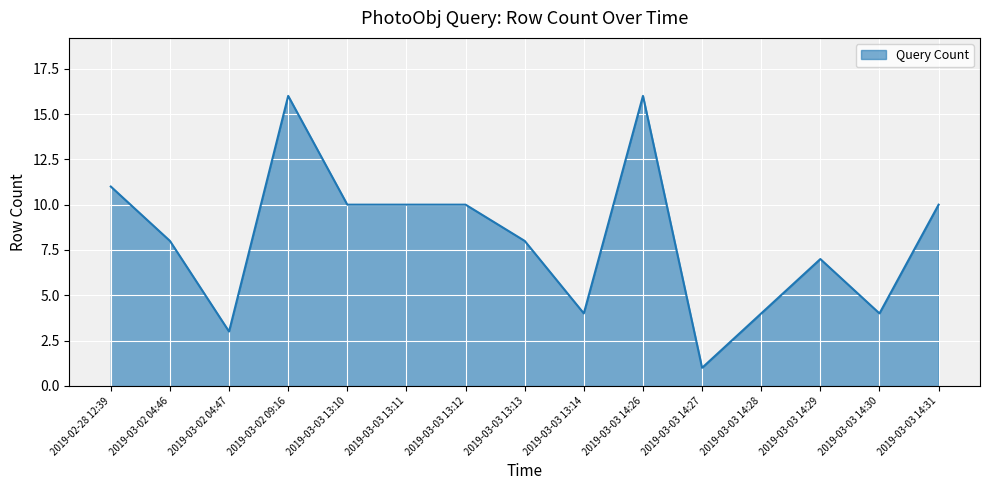

True or false: the data shows 18 at 2019-02-28 12:39.

False